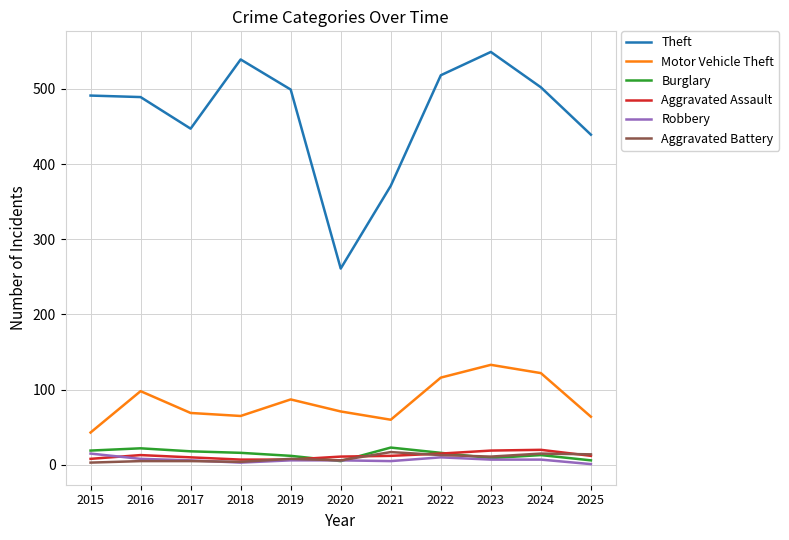

What are all the series names shown in the legend?

Theft, Motor Vehicle Theft, Burglary, Aggravated Assault, Robbery, Aggravated Battery